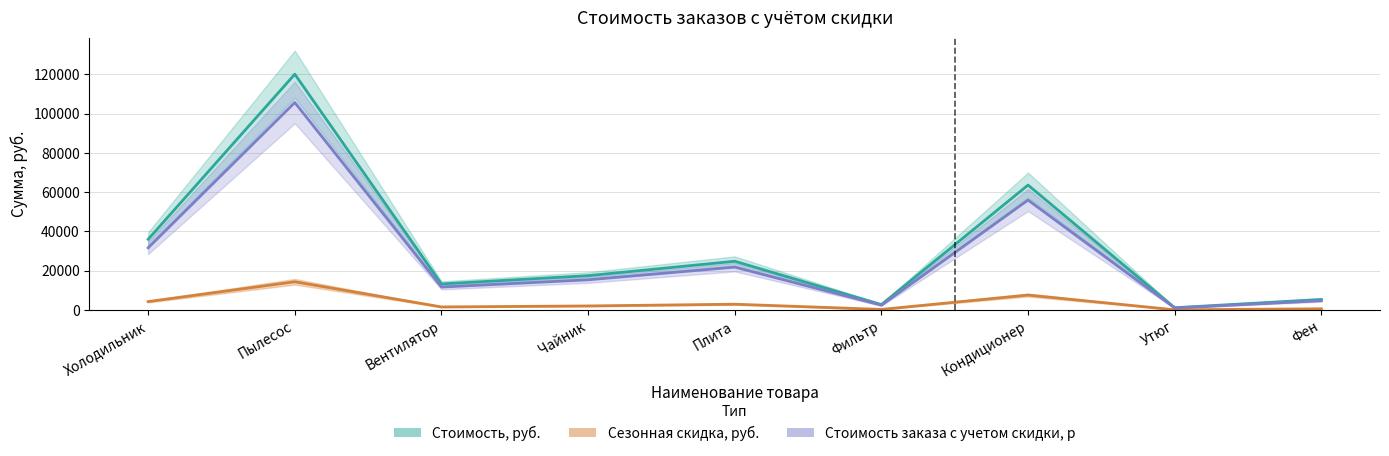

Is it true that Сезонная скидка, руб. equals 273.5 at Фен?

False